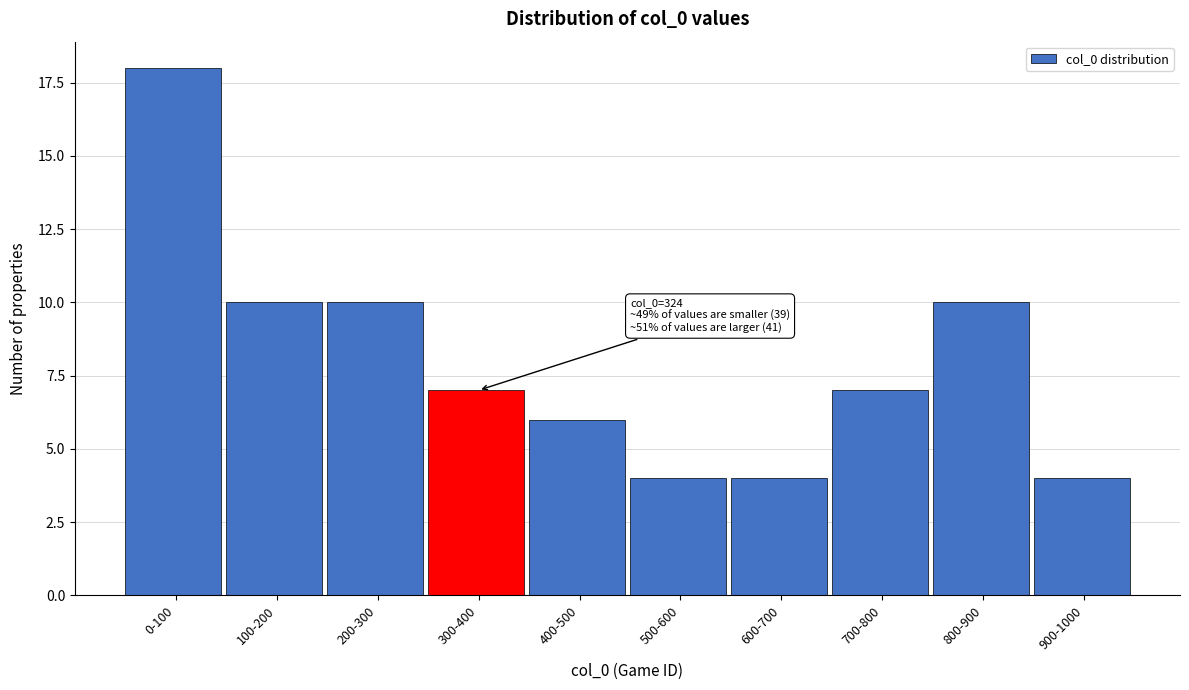

Reading right to left, extract all data points from this chart.

4	10	7	4	4	6	7	10	10	18